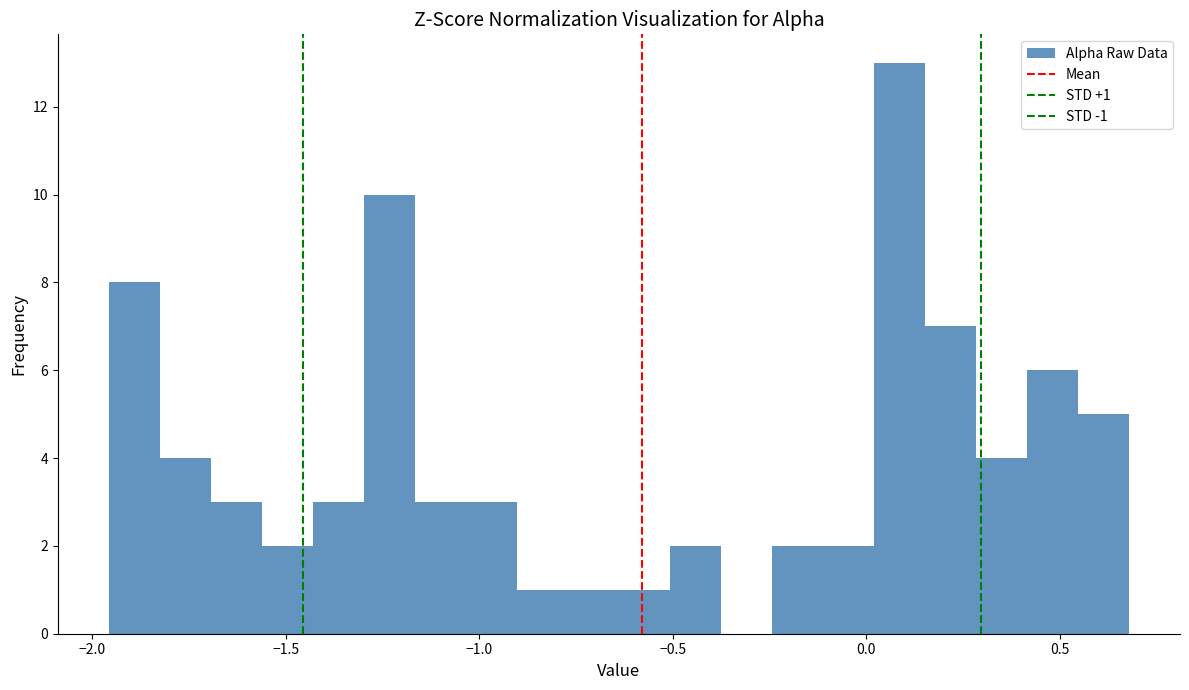

Read against the x-axis, roughly where is the centre of the tallest bar?

0.10